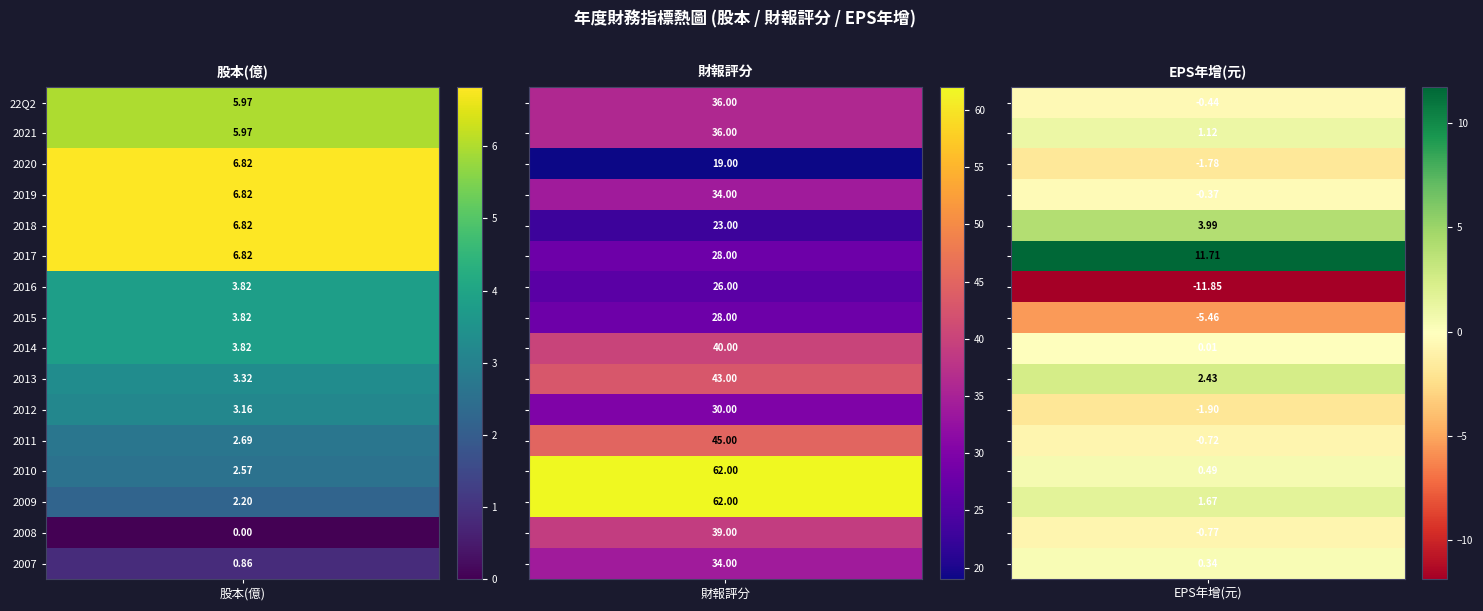

Rank the series by their maximum value, from lowest to highest.

2020, 2018, 2016, 2017, 2015, 2012, 2019, 2007, 22Q2, 2021, 2008, 2014, 2013, 2011, 2010, 2009